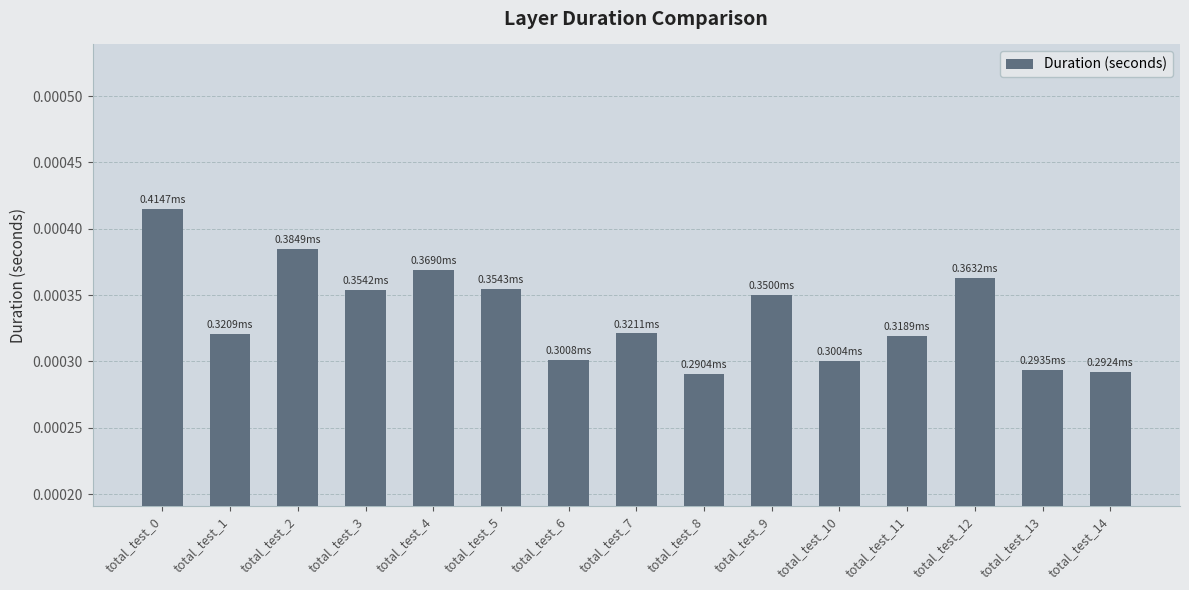

How many series are shown in this chart?

1